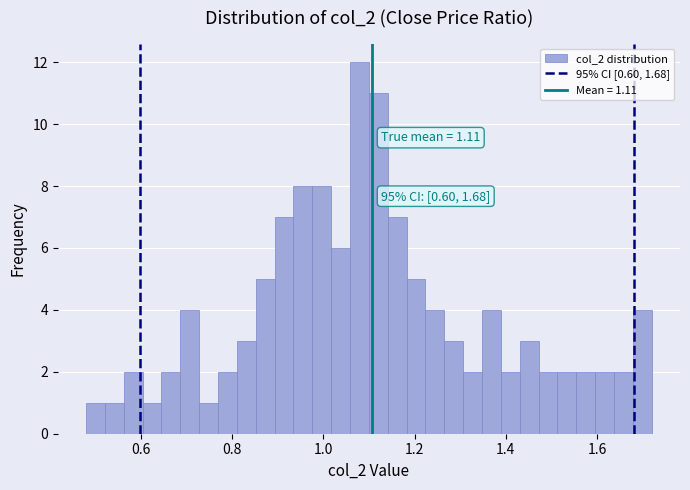

Read against the x-axis, roughly where is the centre of the tallest bar?

1.08